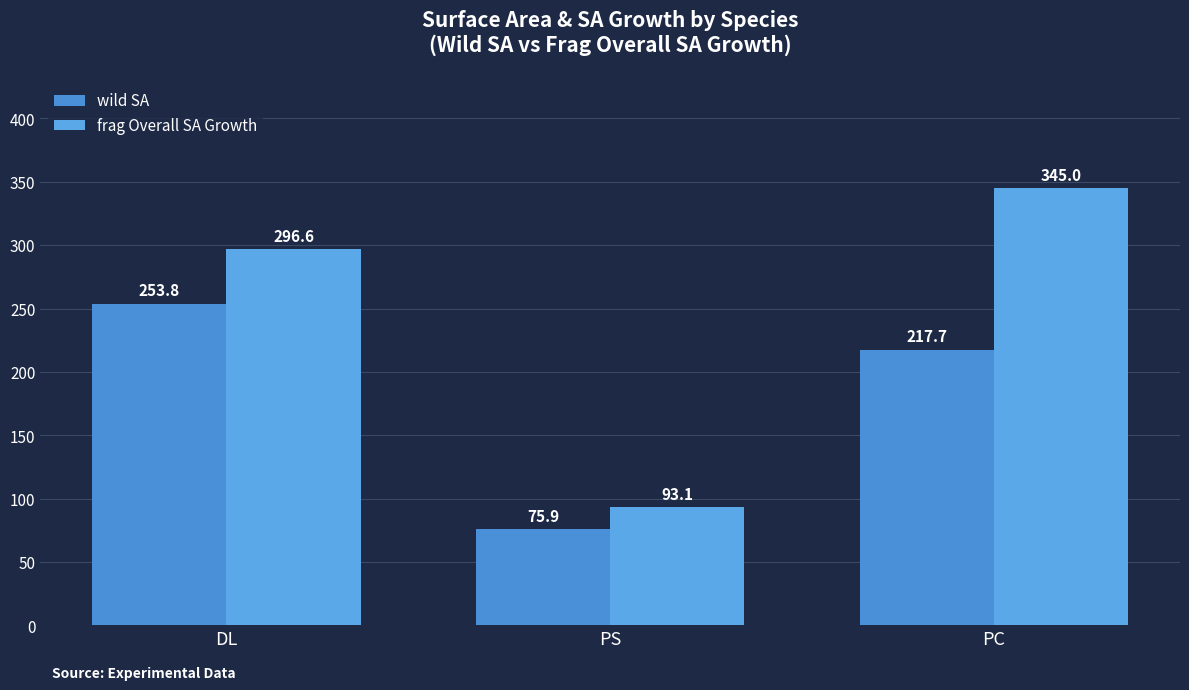

Count the number of categories in the chart.

3